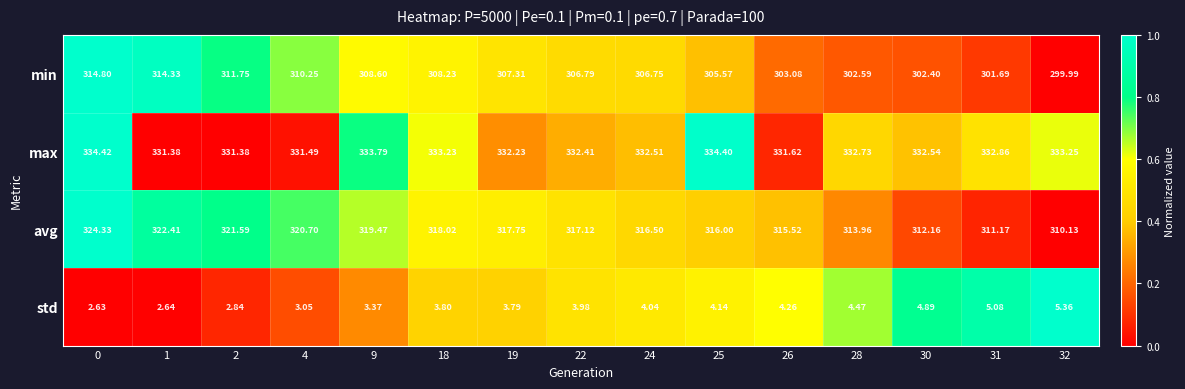

Which series has the largest range (max minus min)?

min